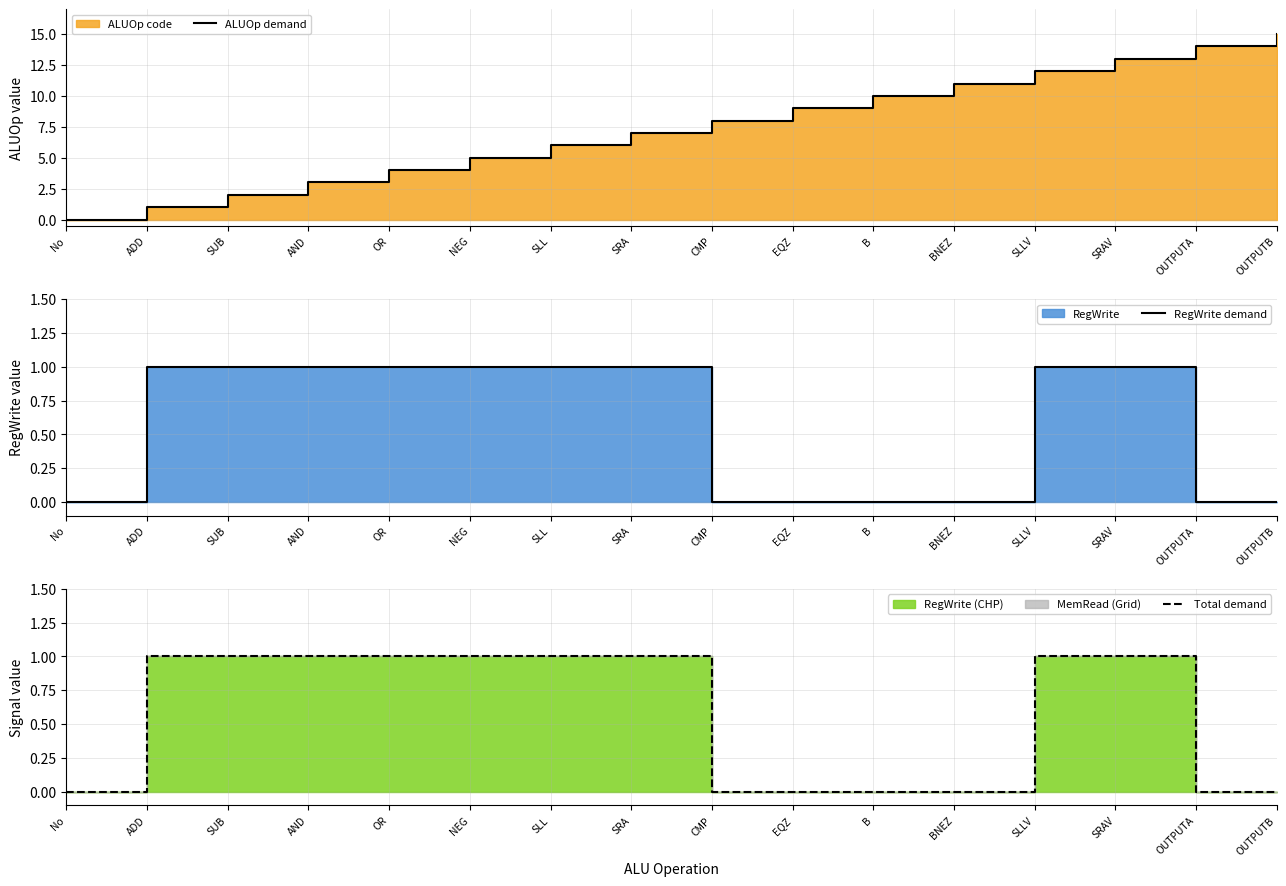

List the series in order of their peak value, lowest first.

RegWrite demand, Total demand, ALUOp demand